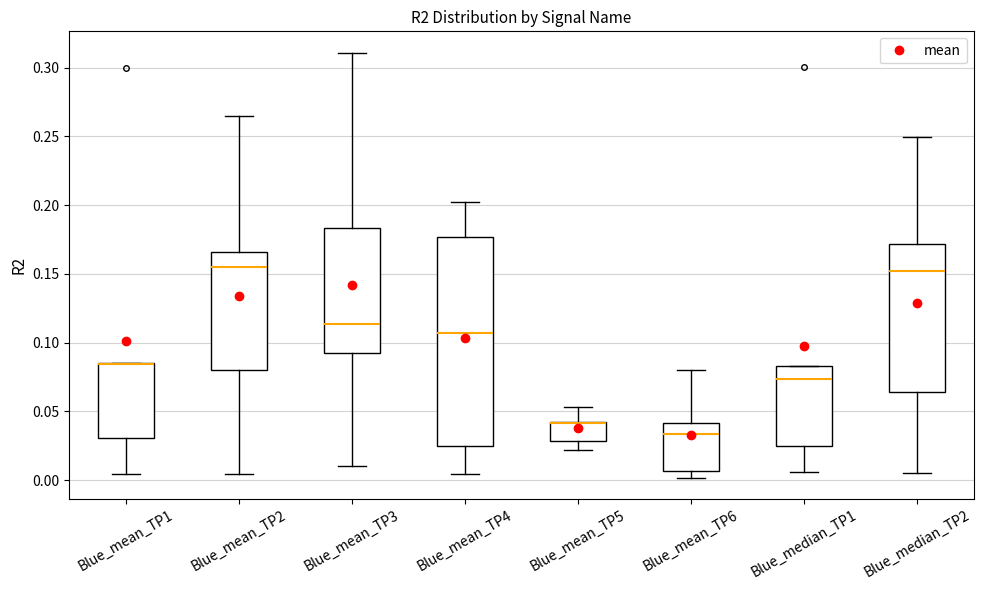

Reading left to right, transcribe this box plot: for each box, give where its median line is, the range the box spans, and where its two whiskers end, as read against the y-axis. The values are not printed on the chart, so give them approximately, as read against the axis.

Blue_mean_TP1: median 0.085 (drawn on the box's upper edge), box 0.030 to 0.085, whiskers 0.005 to 0.085
Blue_mean_TP2: median 0.155, box 0.080 to 0.165, whiskers 0.005 to 0.265
Blue_mean_TP3: median 0.115, box 0.095 to 0.185, whiskers 0.010 to 0.310
Blue_mean_TP4: median 0.105, box 0.025 to 0.175, whiskers 0.005 to 0.200
Blue_mean_TP5: median 0.040 (drawn on the box's upper edge), box 0.030 to 0.040, whiskers 0.020 to 0.055
Blue_mean_TP6: median 0.035, box 0.005 to 0.040, whiskers 0.000 to 0.080
Blue_median_TP1: median 0.075, box 0.025 to 0.085, whiskers 0.005 to 0.085
Blue_median_TP2: median 0.150, box 0.065 to 0.170, whiskers 0.005 to 0.250